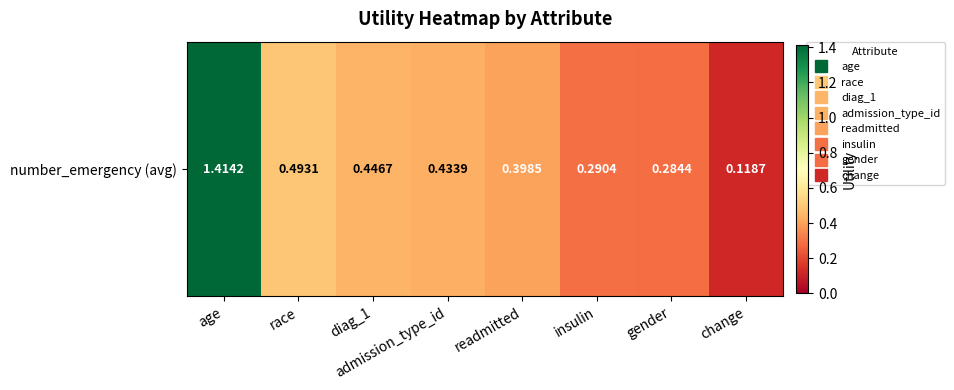

Which category has the lowest value across all series?

change